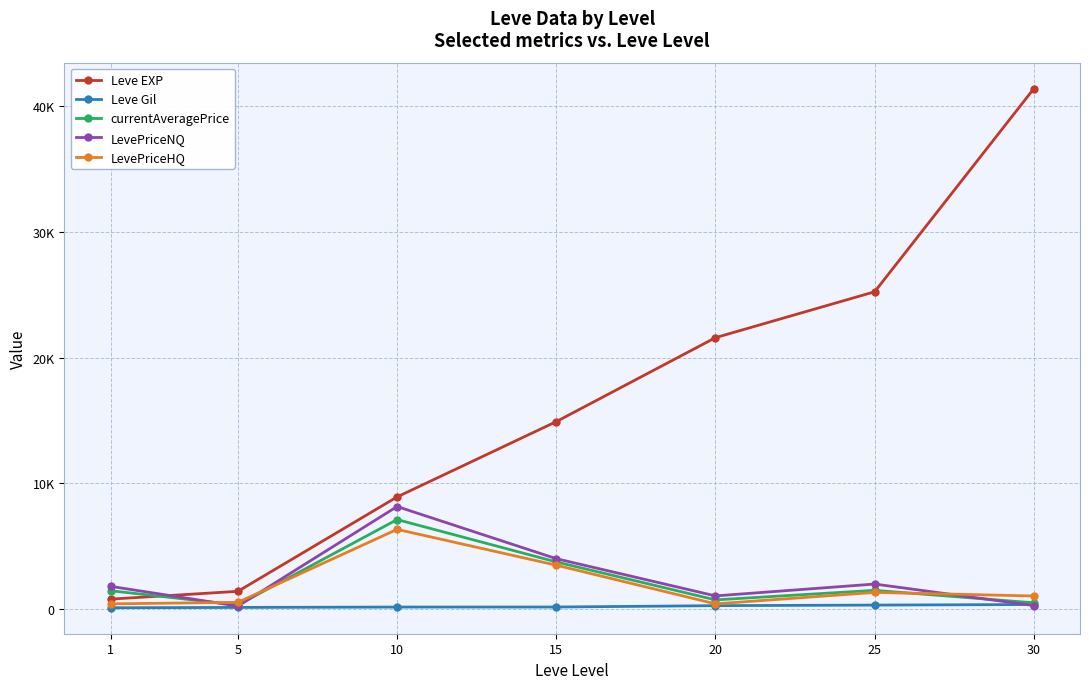

What are all the series names shown in the legend?

Leve EXP, Leve Gil, currentAveragePrice, LevePriceNQ, LevePriceHQ